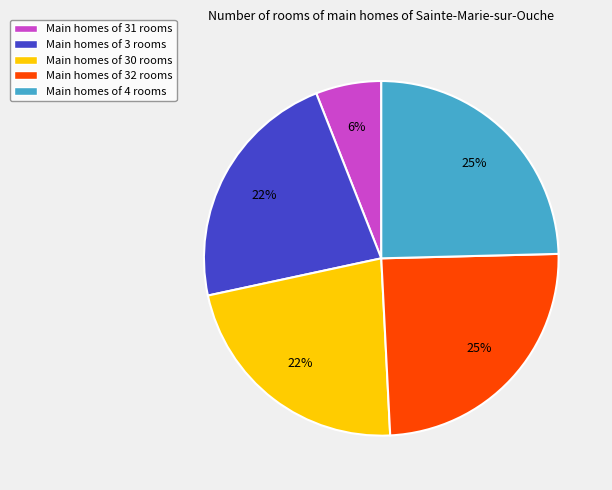

Does any single category account for the majority?

No